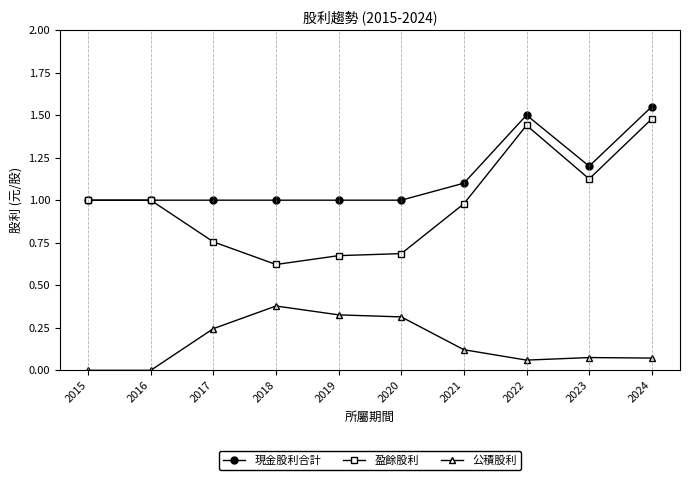

How many distinct data groups are displayed?

3